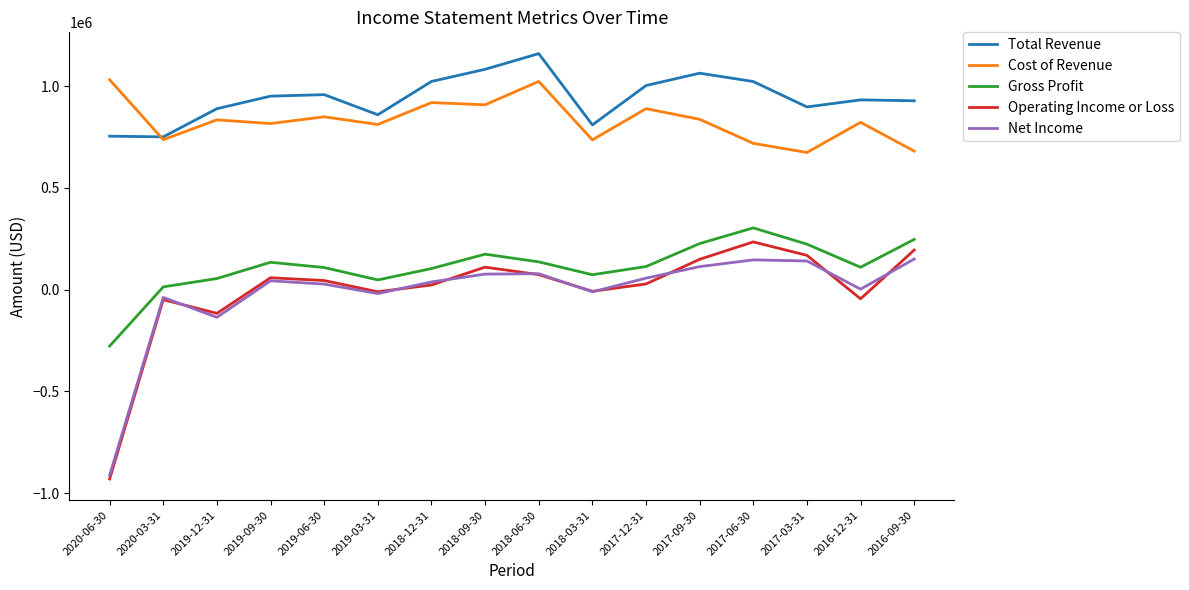

Which category has the highest value in the Operating Income or Loss series?

2017-06-30